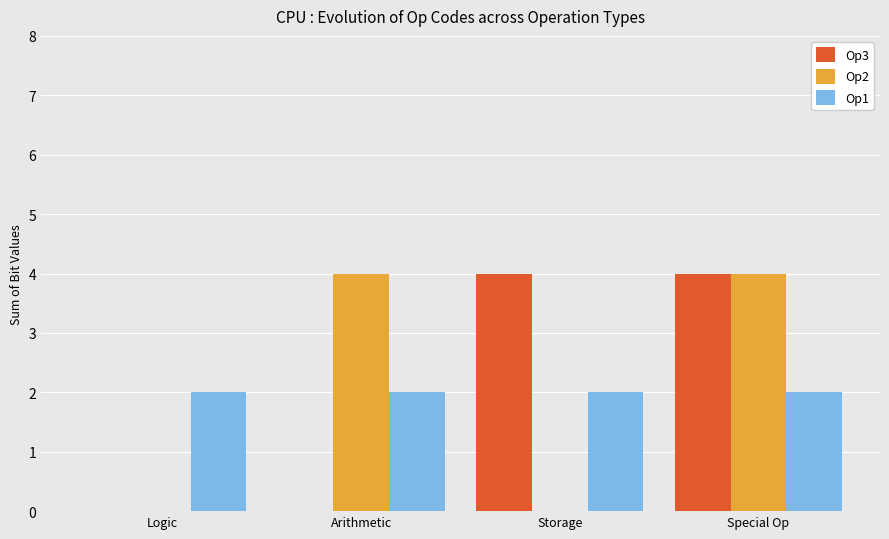

What is the difference between the Op3 values at Special Op and Logic?

4